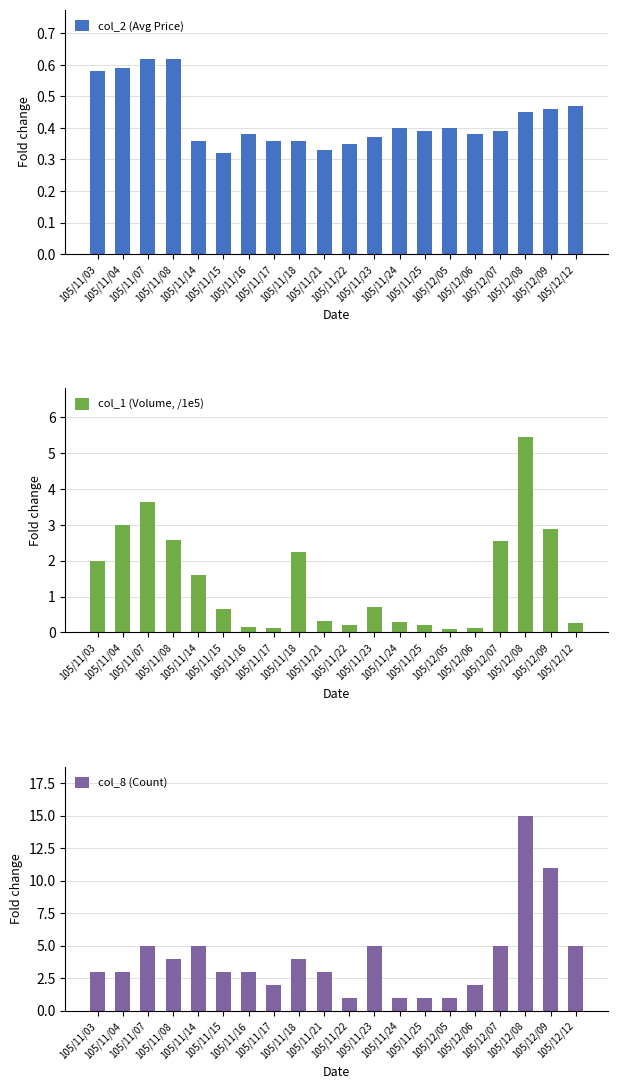

How many data points in col_8 (Count) are less than 3?

6